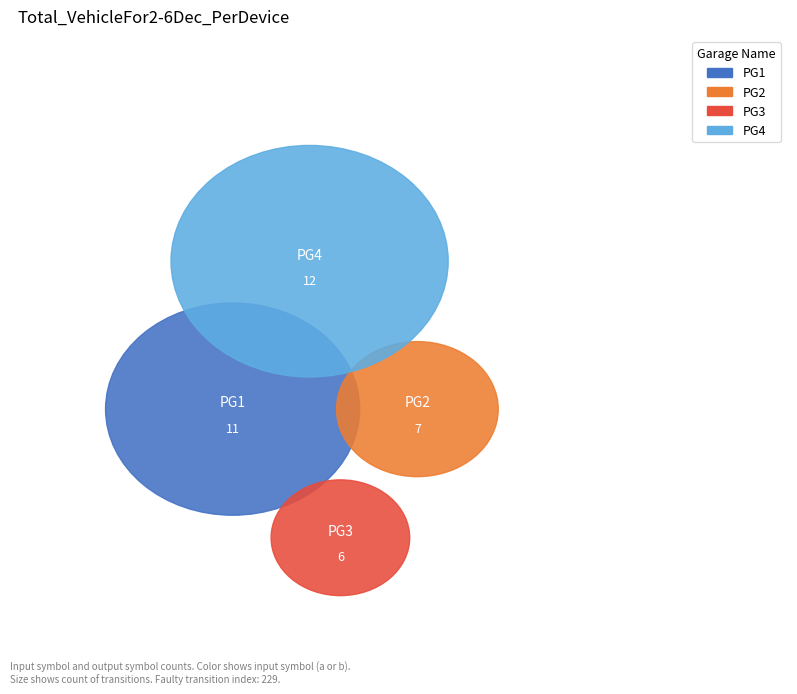

To the nearest percent, what is the average slice percentage?

25%